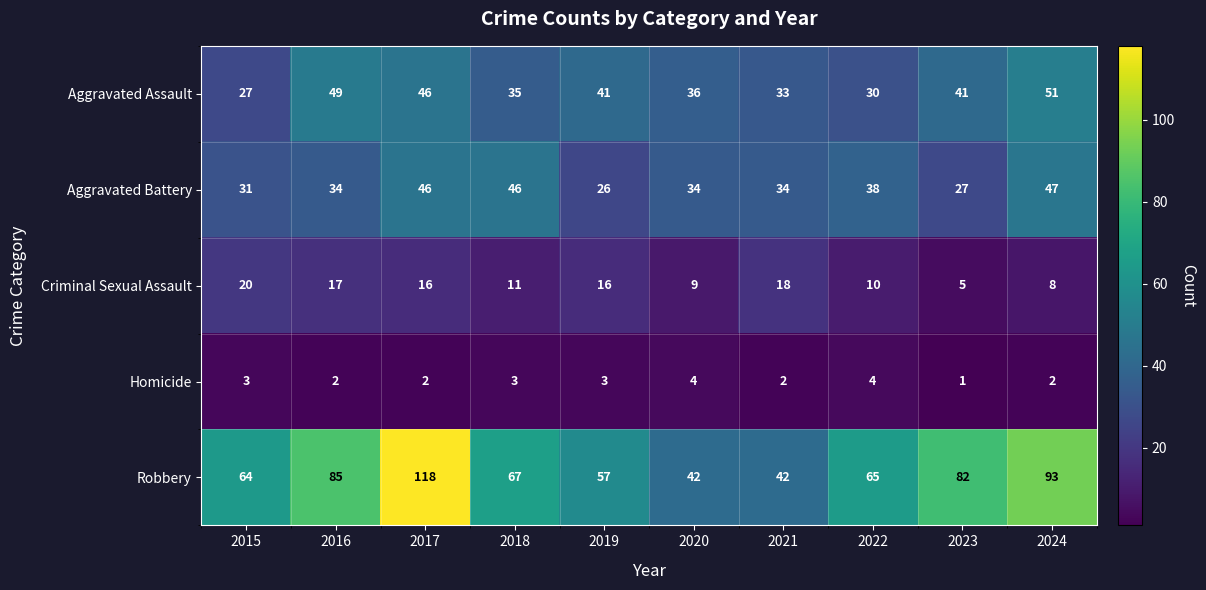

What is the total value across all series at 2024?

201